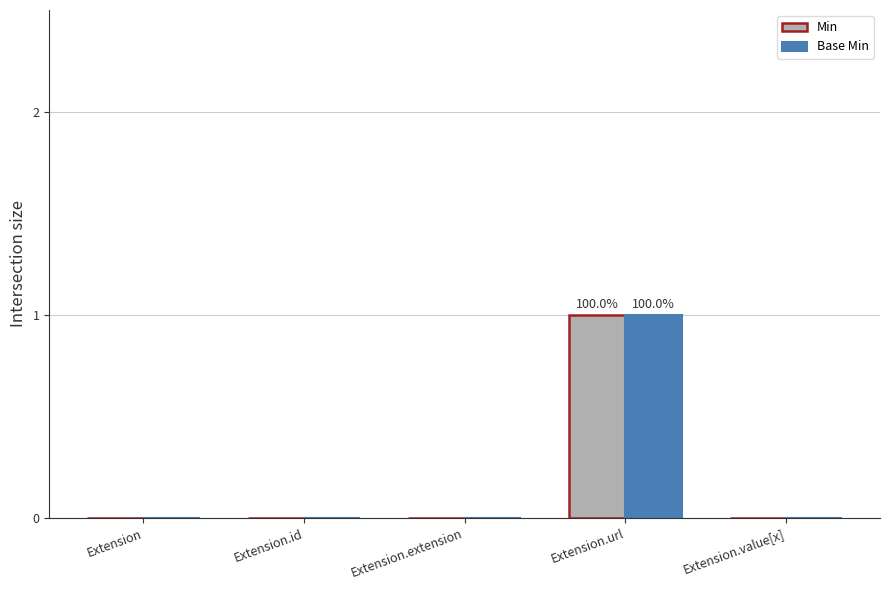

What is the maximum value for Min?

1